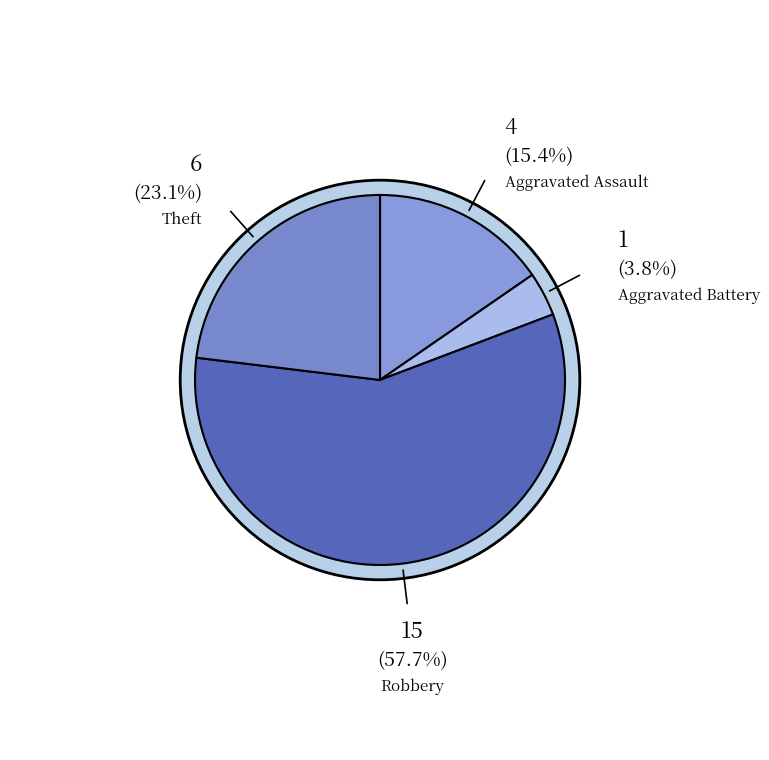

To the nearest percent, what is the difference between the largest and smallest slice percentages?

54%